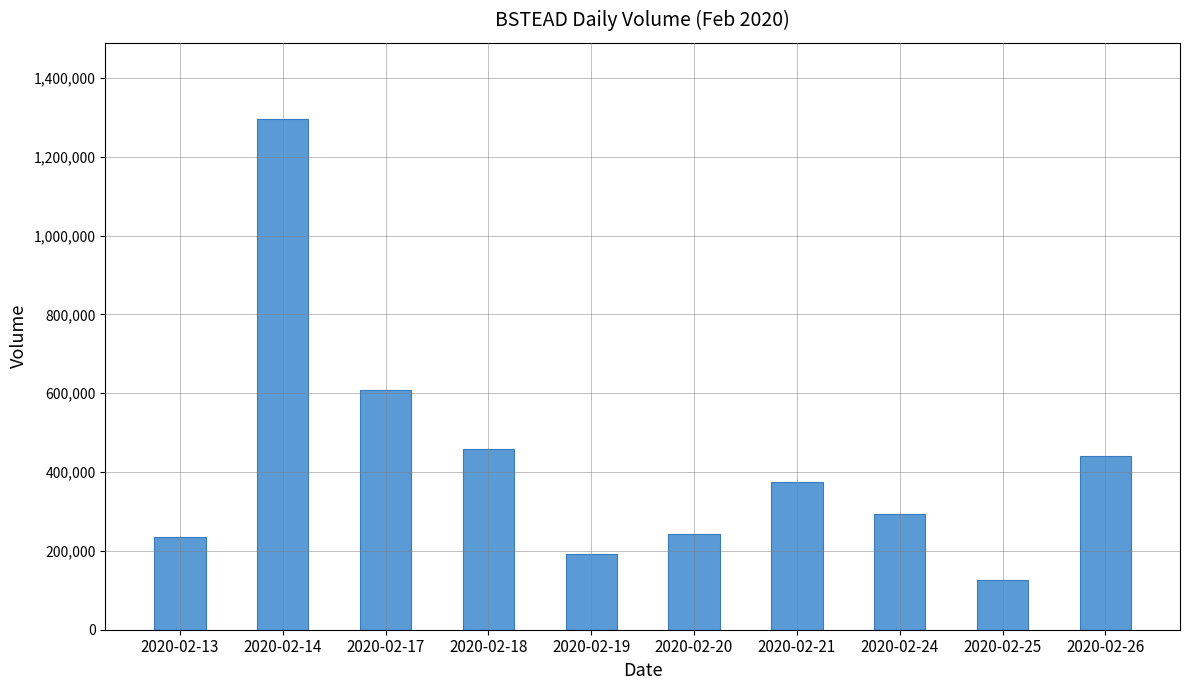

What value does the data have at 2020-02-14, to the nearest 100?

1294600